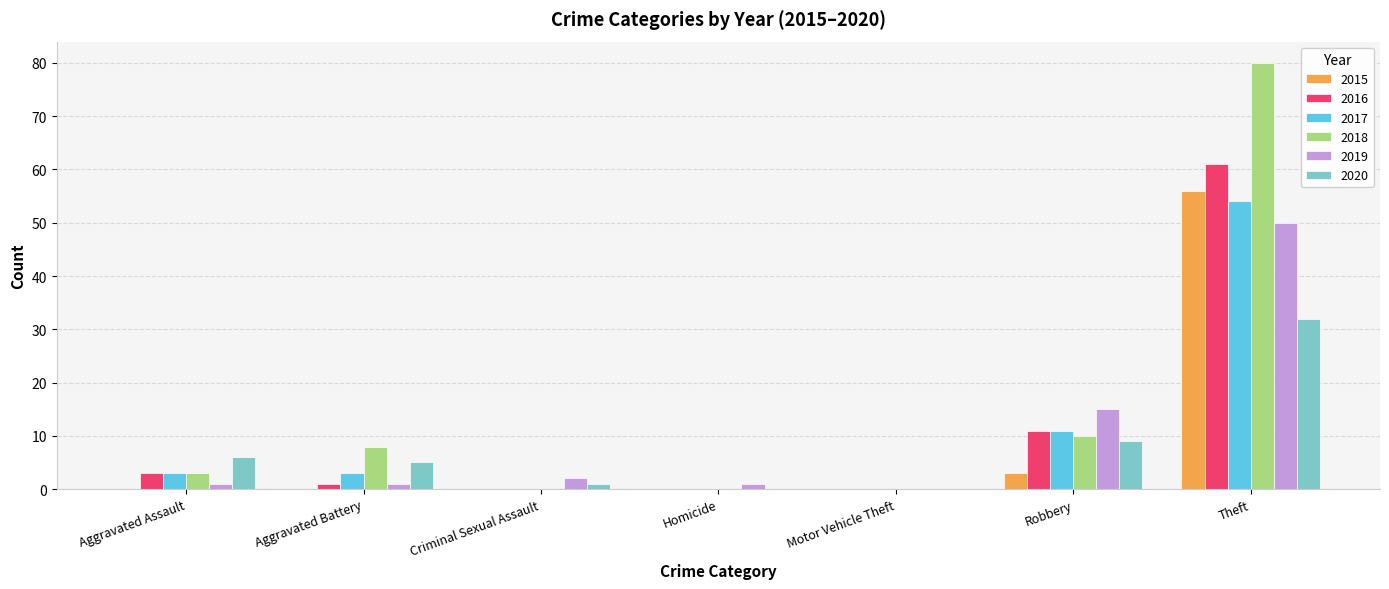

Are the bars grouped side by side (vs. stacked)?

Yes